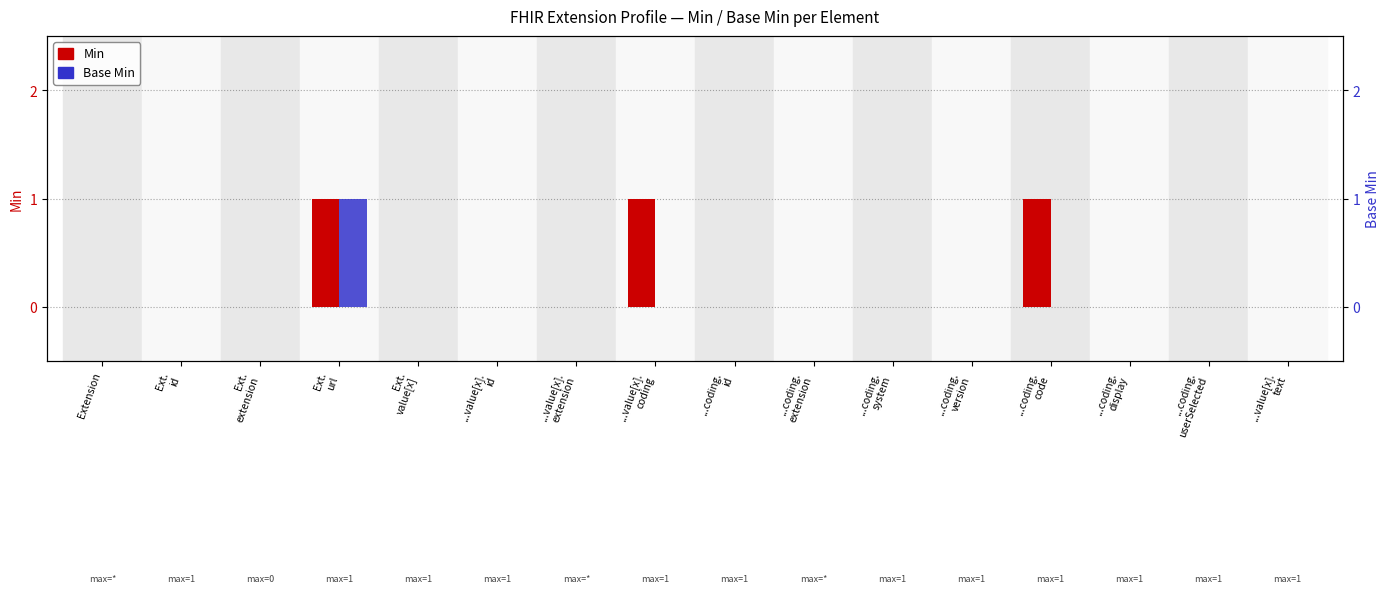

List the series in order of their overall mean, lowest first.

Base Min, Min